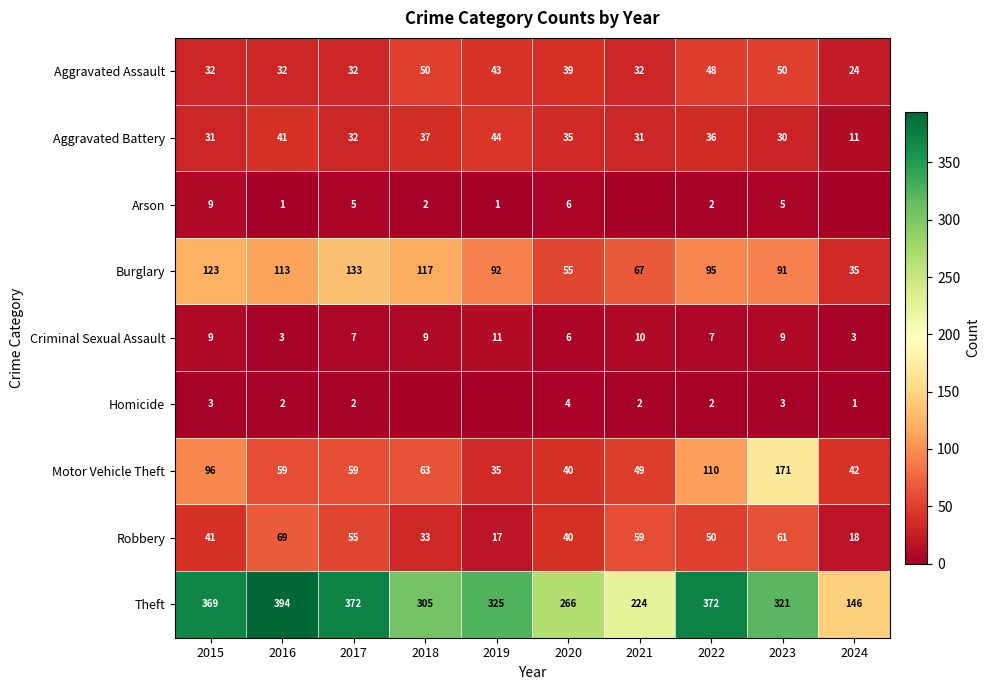

Between 2017 and 2023, which series saw the biggest shift?

Motor Vehicle Theft